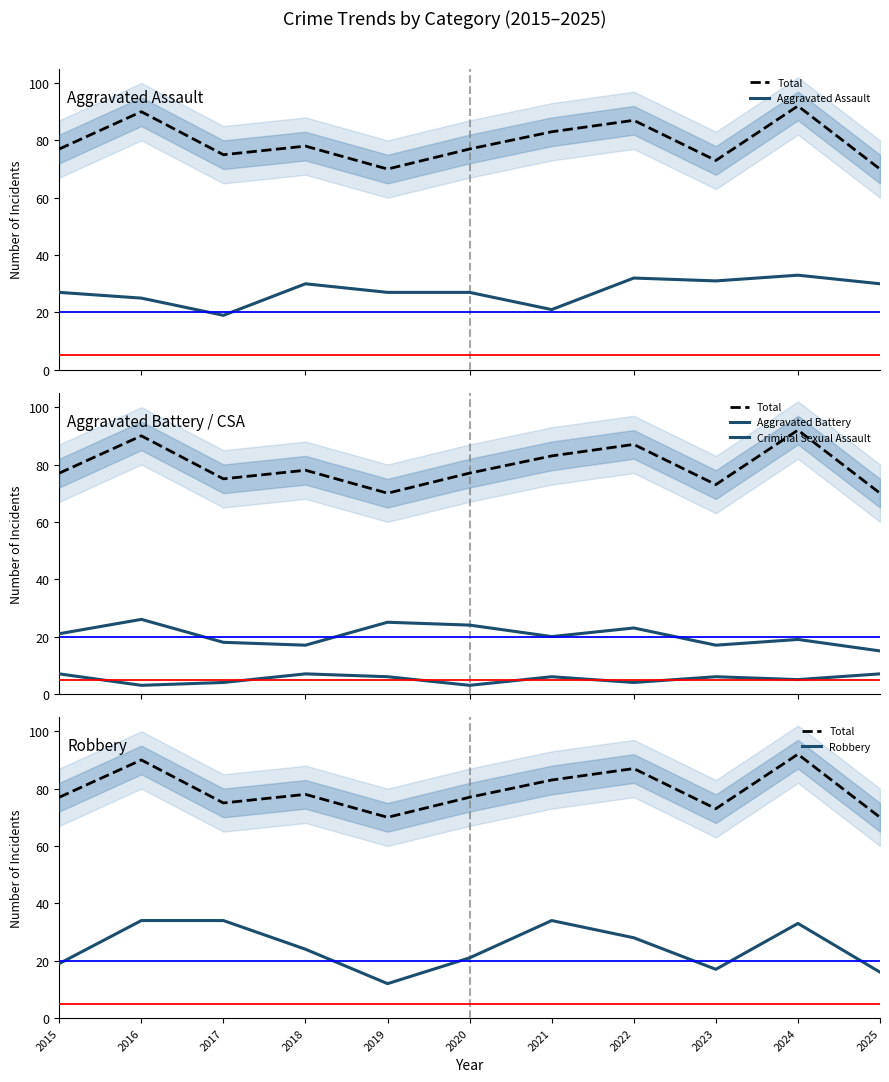

Where does the Total series first go above 77?

2016